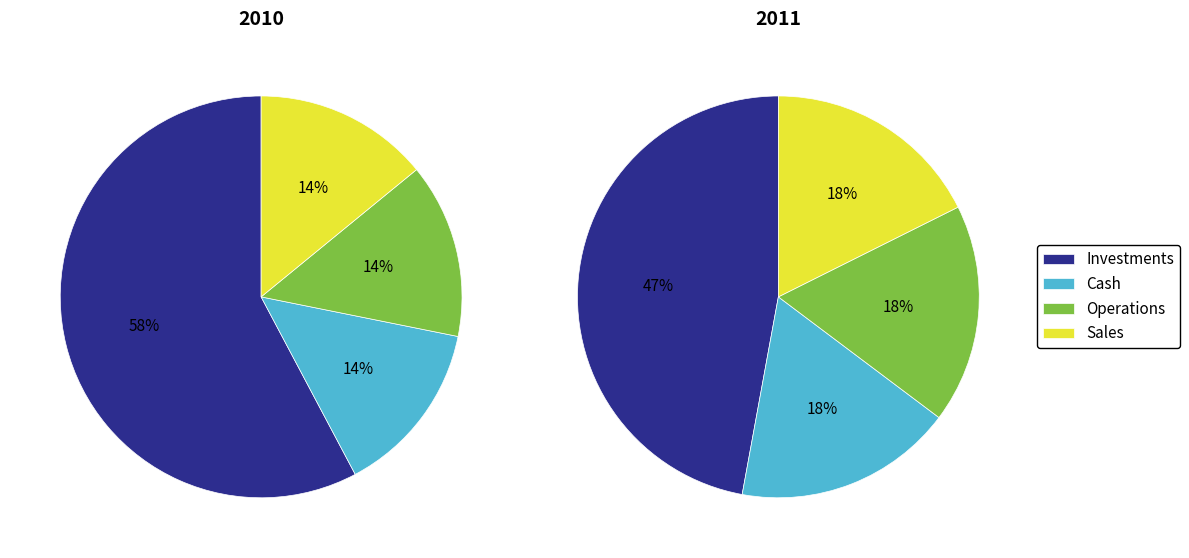

How many segments does this pie chart have?

4